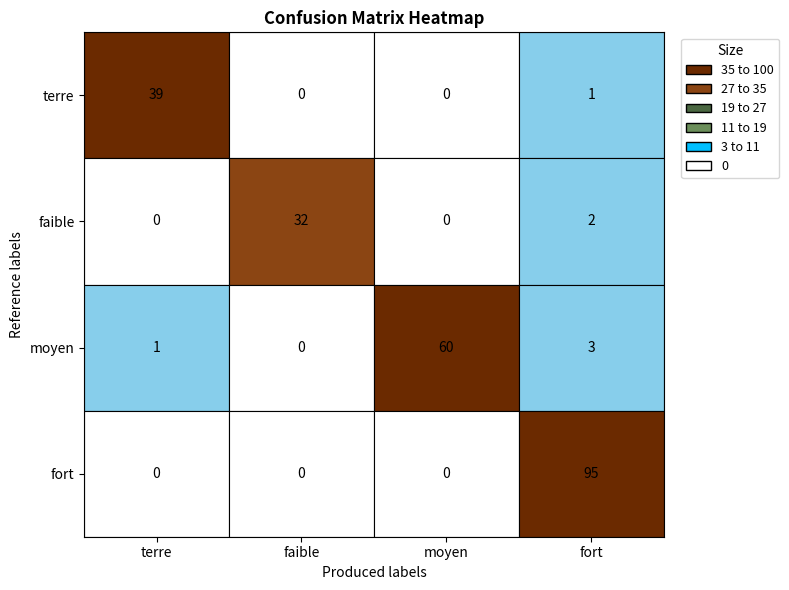

Reading left to right, extract all data points from this chart.

terre: terre=39	faible=0	moyen=0	fort=1
faible: terre=0	faible=32	moyen=0	fort=2
moyen: terre=1	faible=0	moyen=60	fort=3
fort: terre=0	faible=0	moyen=0	fort=95